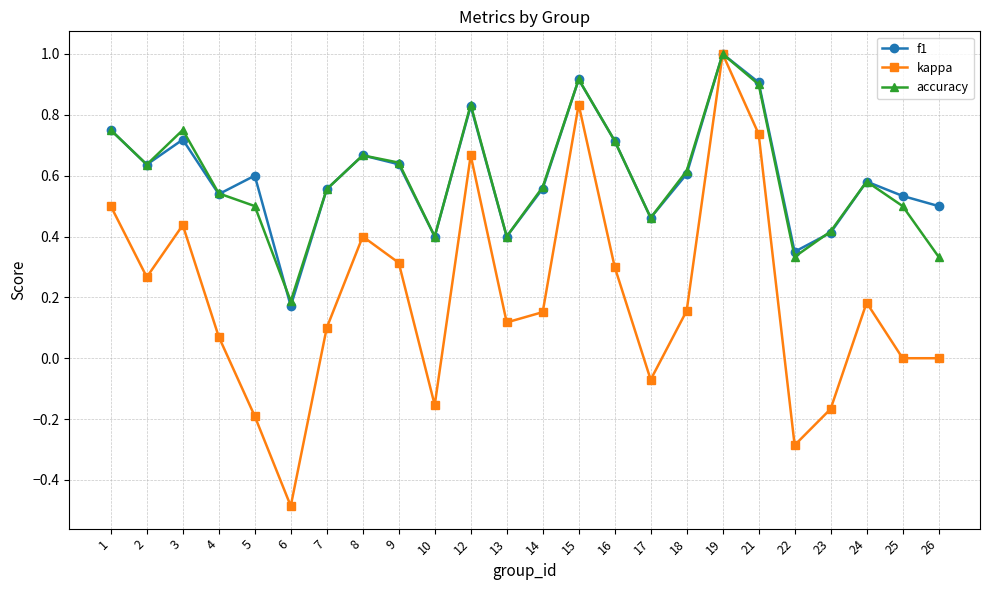

In f1, how many points are lower than both neighbors (excluding endpoints)?

7